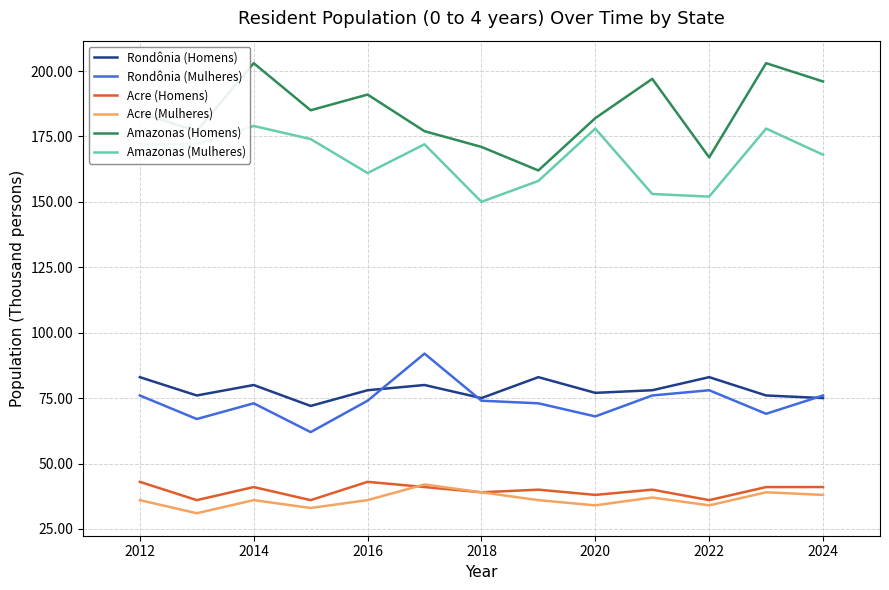

What is the smallest value displayed?

31